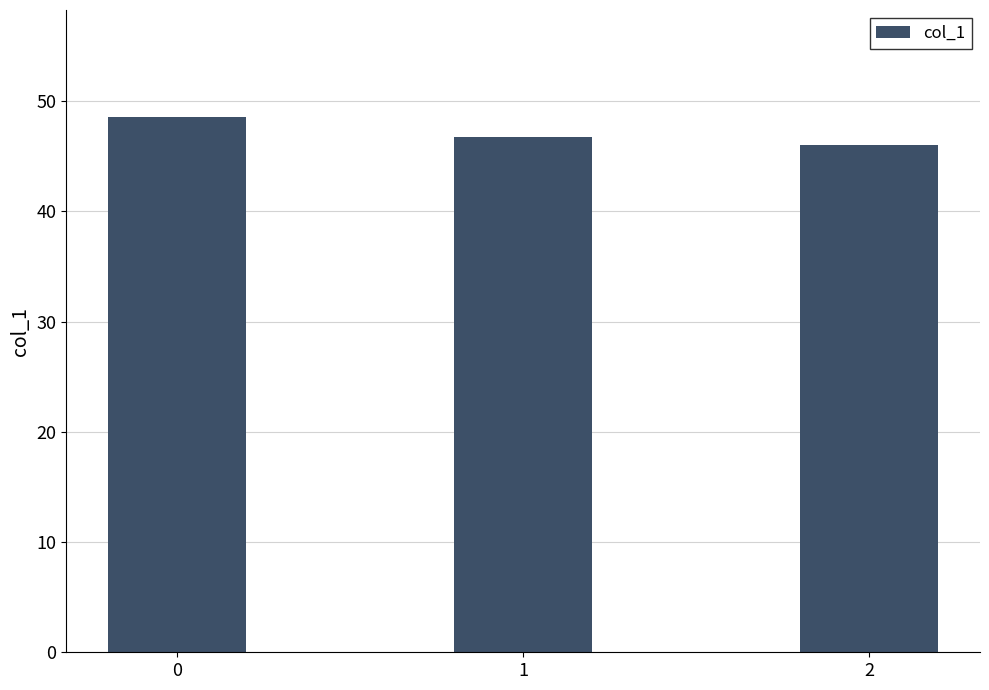

What is the difference between the values at 2 and 0?

2.5